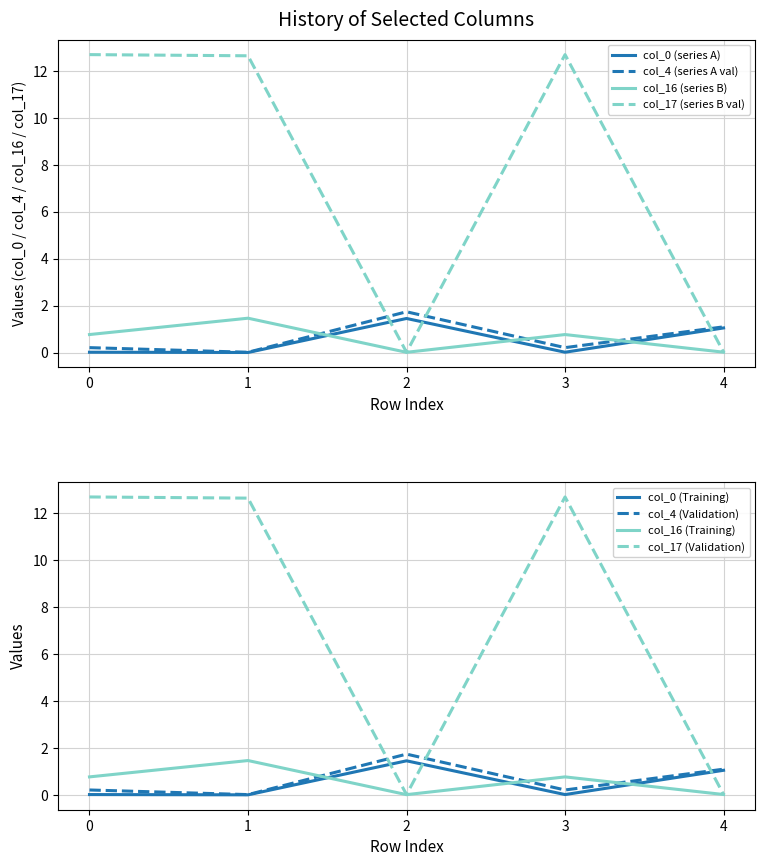

At which category does col_4 reach its first local peak?

2